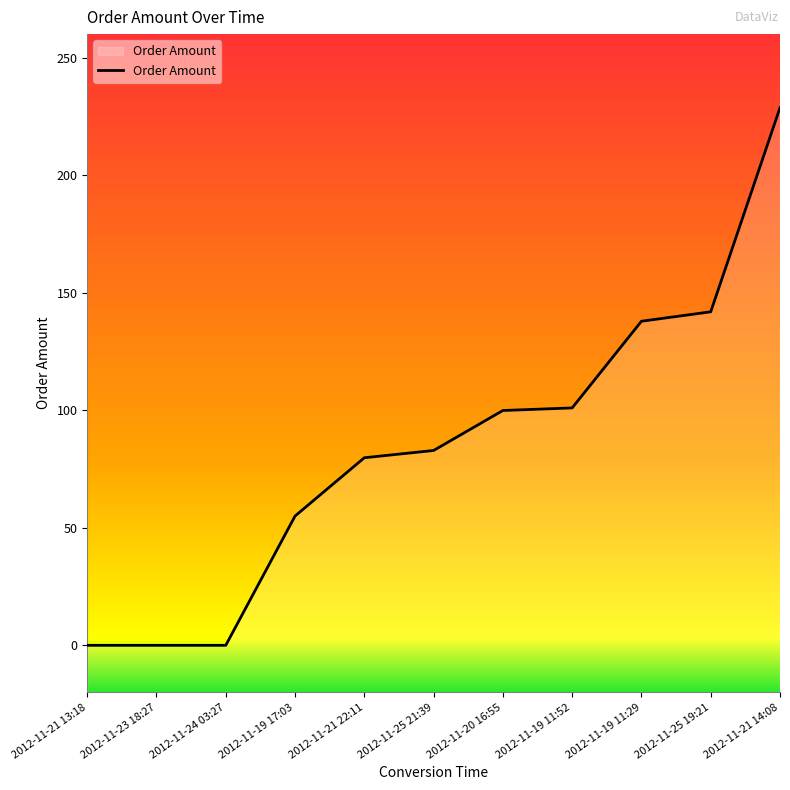

True or false: there are more than 1 points higher than both neighbors.

False